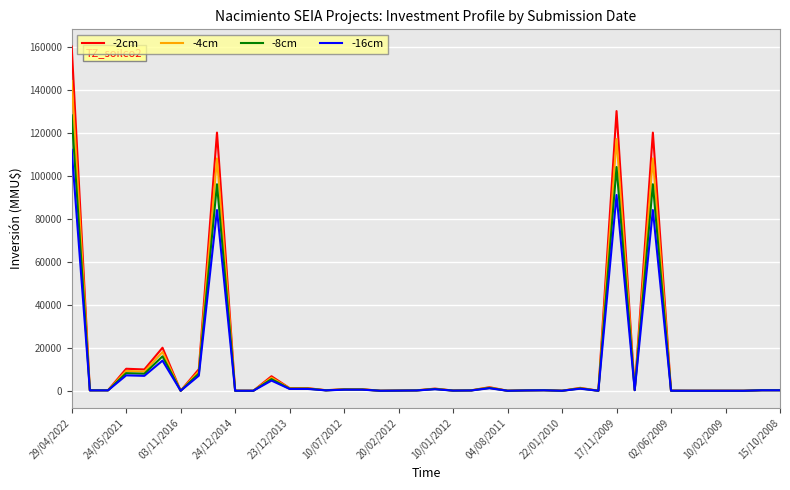

Which series has the widest spread of values?

-2cm